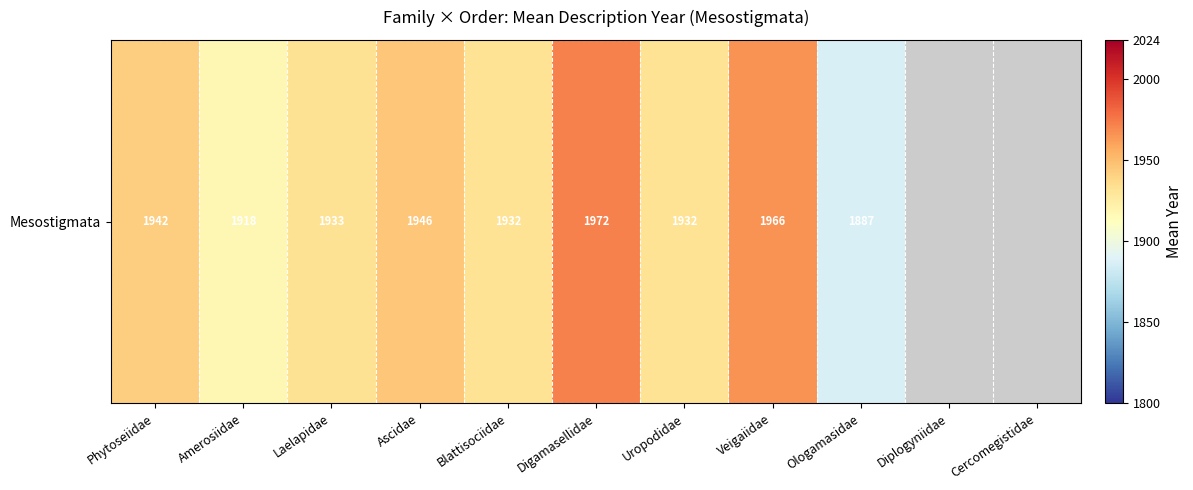

What value does the data have at Phytoseiidae?

1942.0